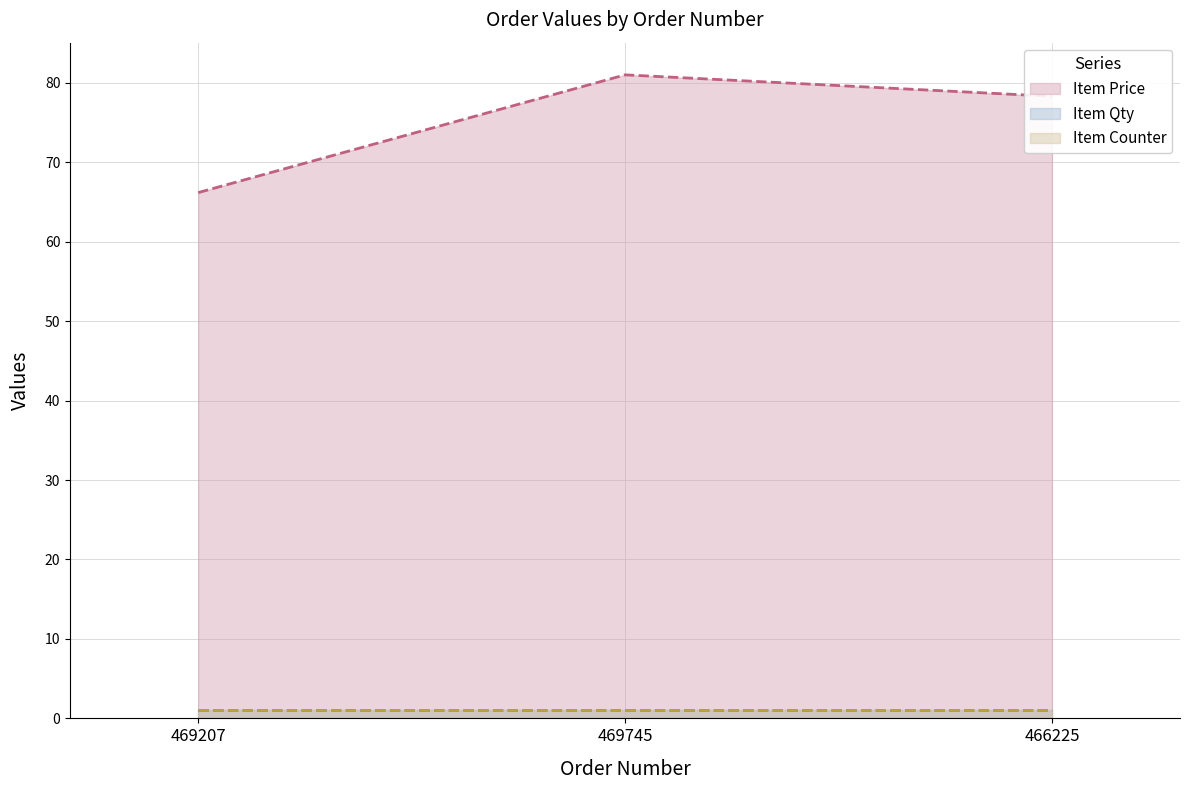

What is the lowest value of the Item Qty series?

1.0